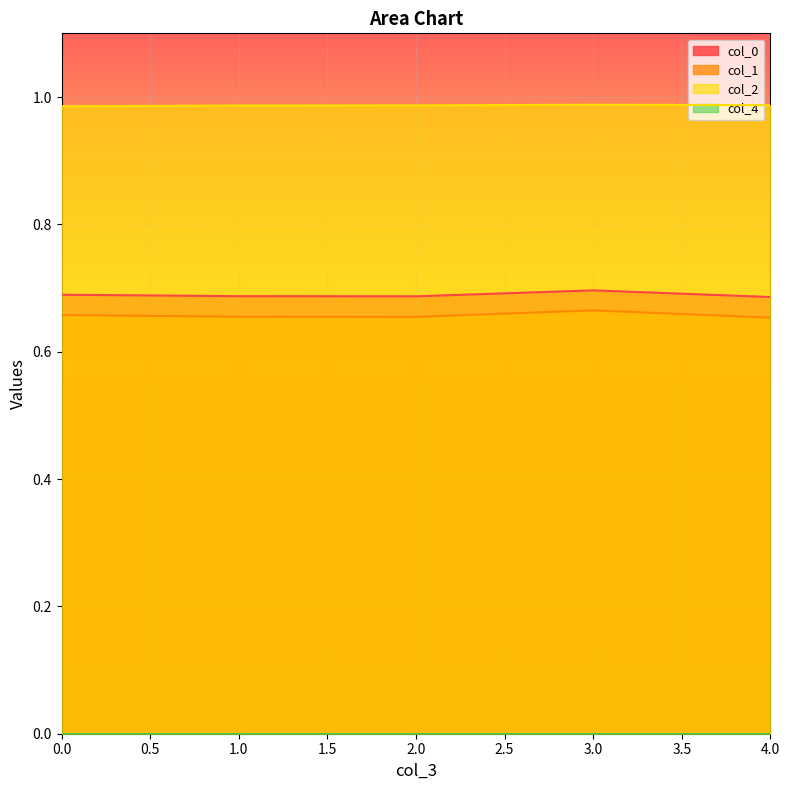

Which series has the largest total across all categories?

col_2